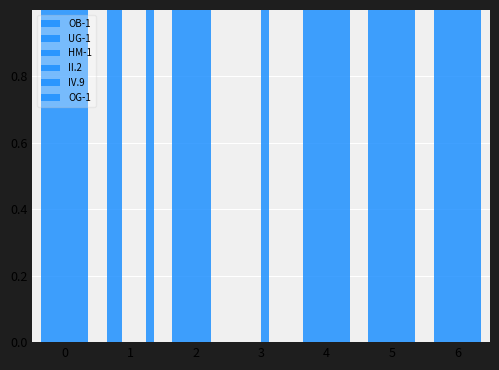

How many data points in II.2 are above 6?

3